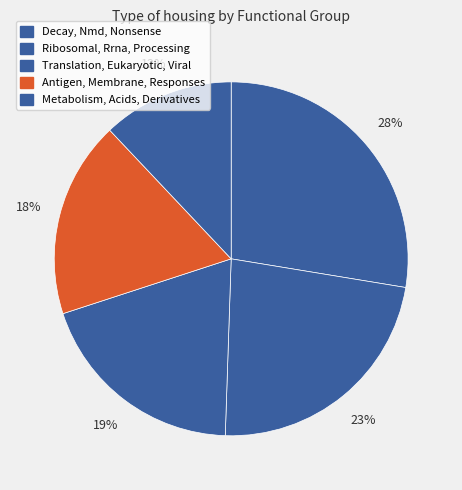

What is the largest slice in the pie chart?

Decay, Nmd, Nonsense